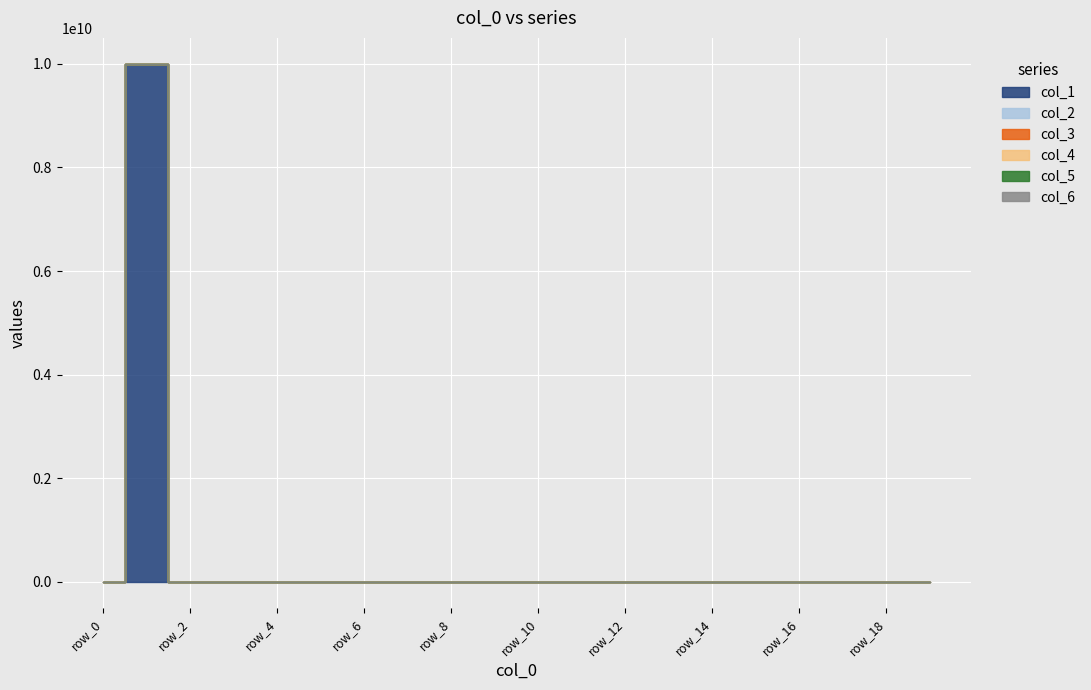

Which series has the largest total across all categories?

col_1